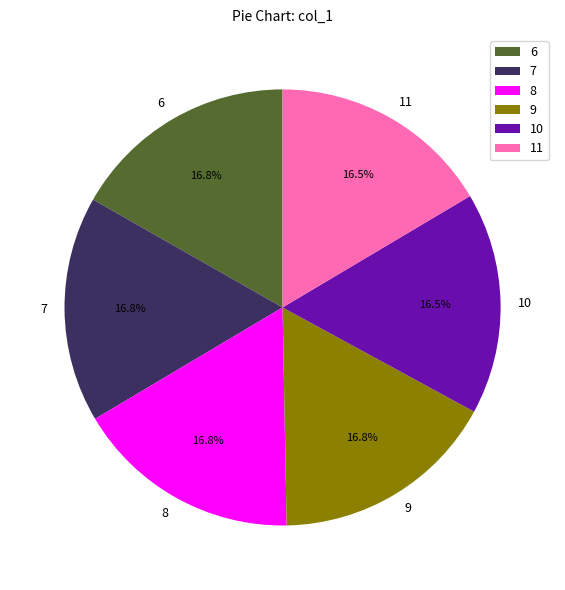

To the nearest percent, what is the difference between the largest and smallest slice percentages?

0%